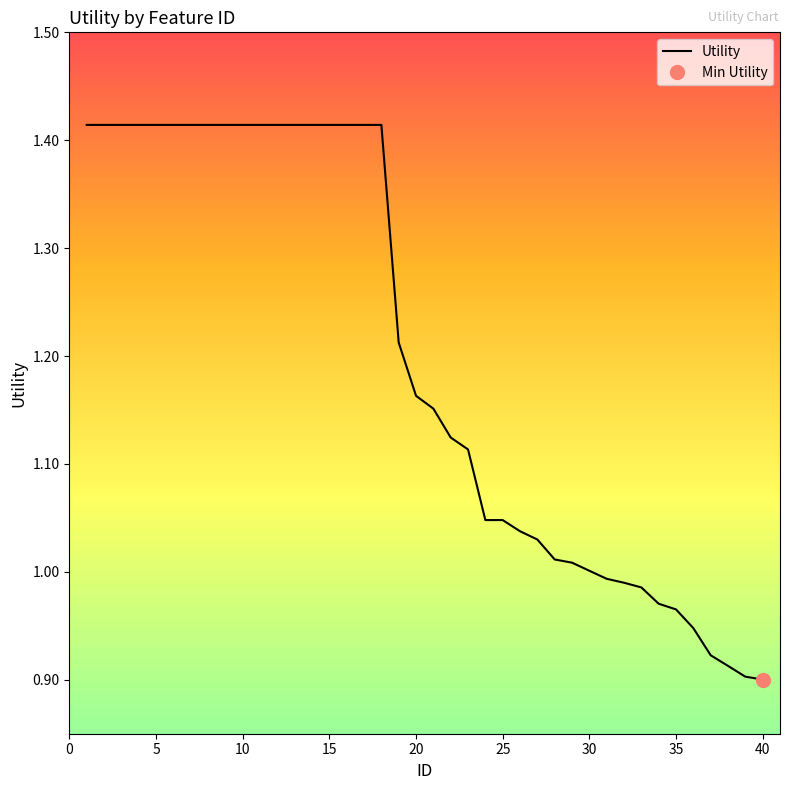

Is this an area chart (filled region under the line)?

No